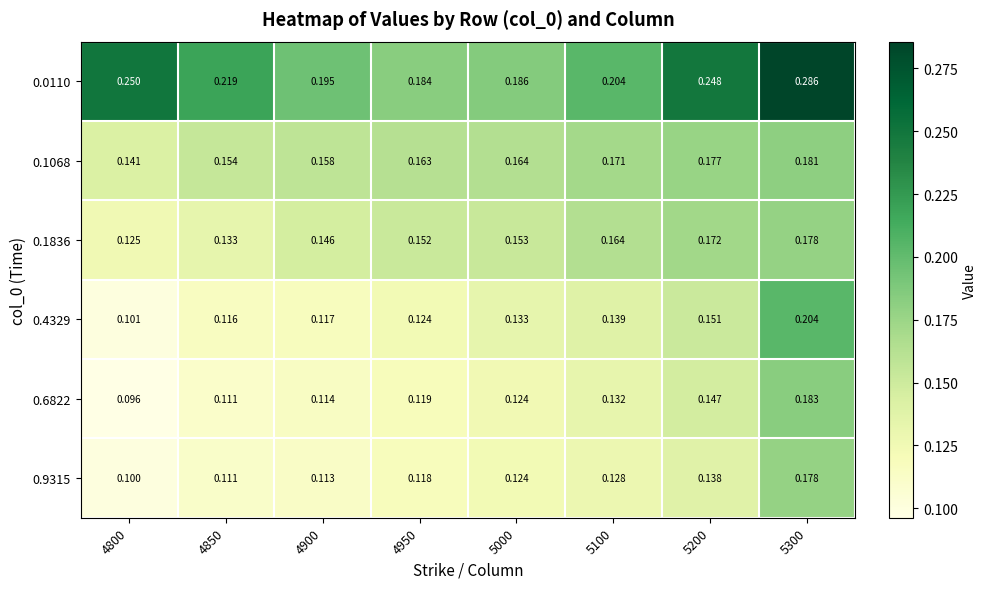

Is the value of 0.6822 at 5300 greater than the value of 0.1836 at 4850?

Yes